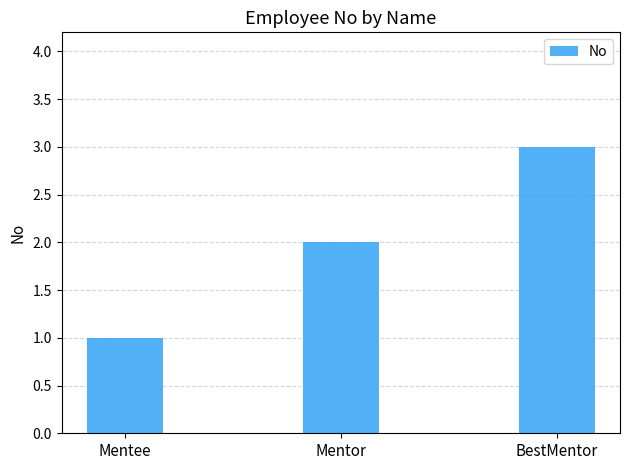

What is the approximate value at BestMentor?

3